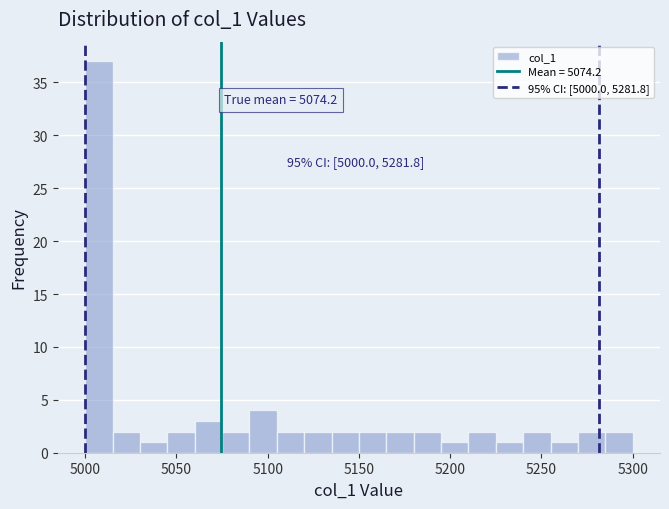

Around what value on the x-axis is the tallest bar? Give the approximate position of its centre, as read against the axis.

5010